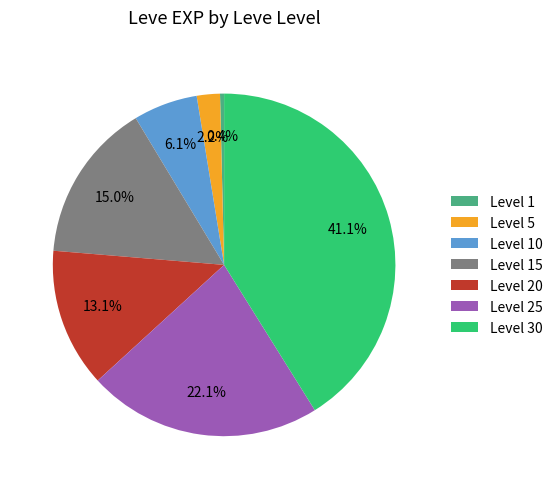

Count the number of slices in the pie.

7